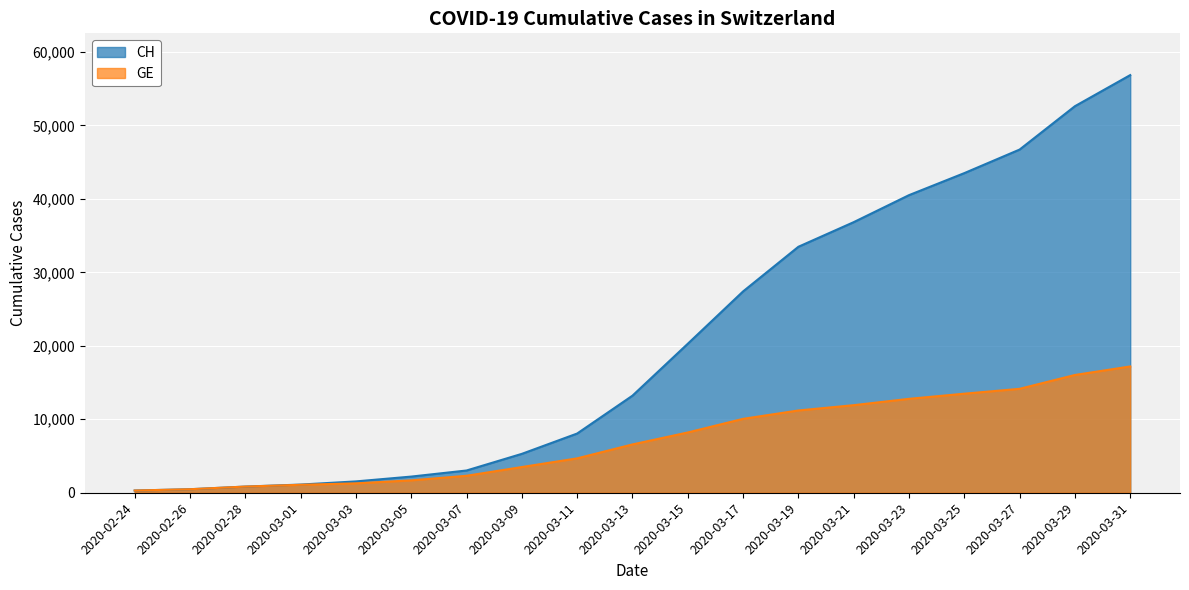

Where is CH nearest to the value 28576?

2020-03-17